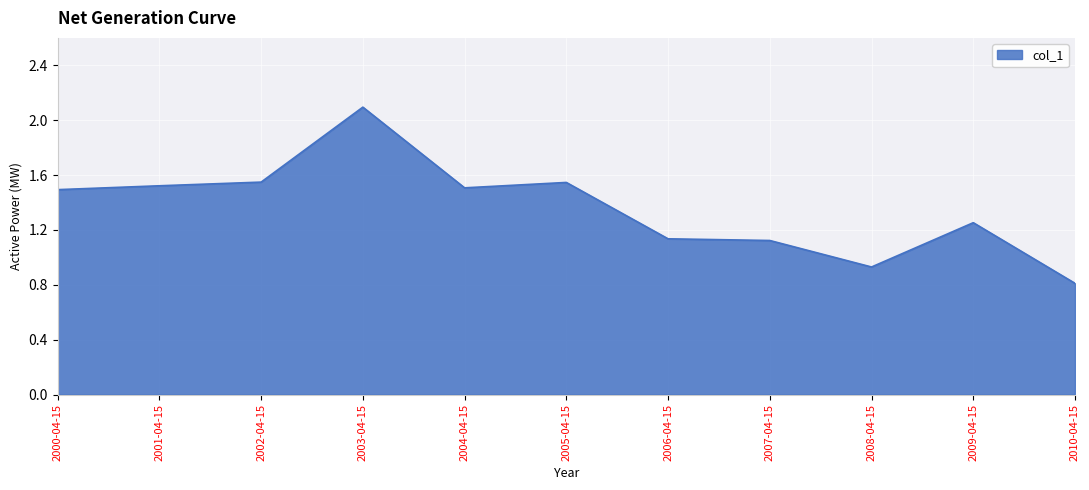

The chart shows a value of 0.6 at 2005-04-15. True or false?

False